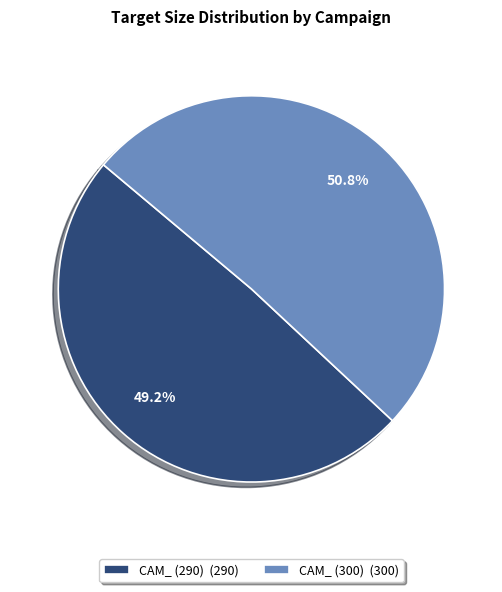

True or false: CAM_ (300) accounts for 63% of the total.

False